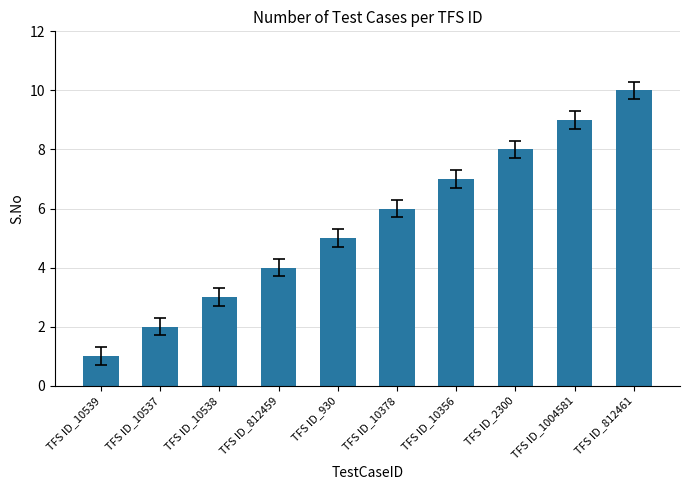

How many bars are there in total?

10